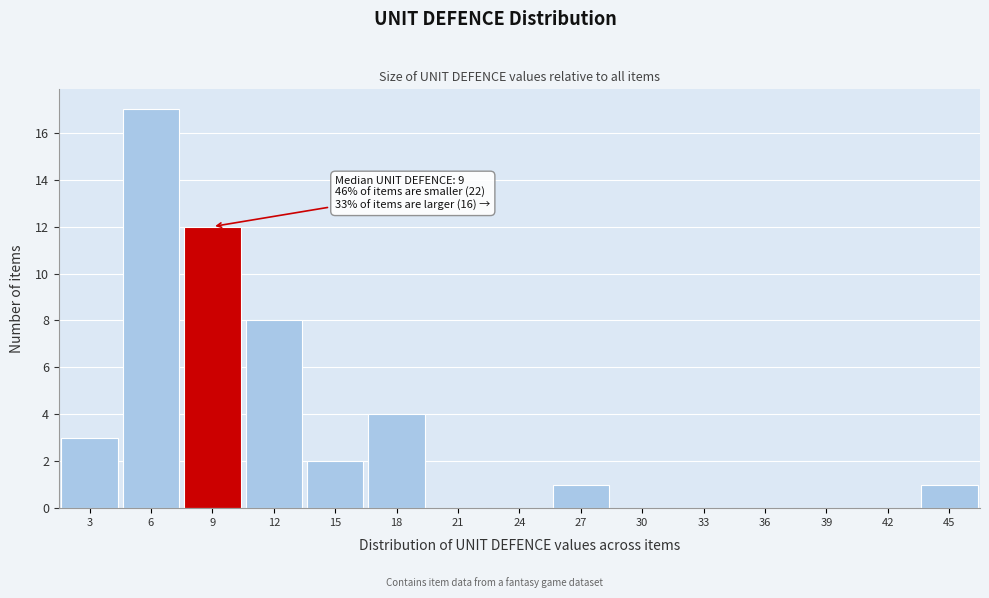

Over which range of the x-axis is the bar tallest?

4.5 to 7.5